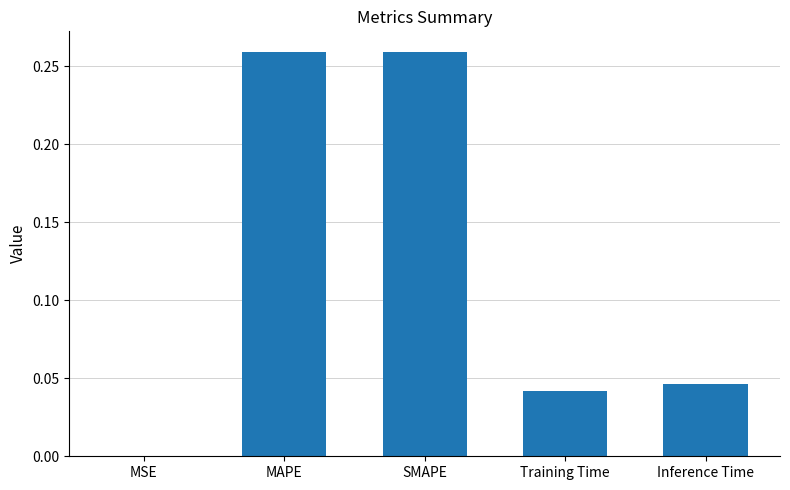

Which has a higher value, SMAPE or Training Time?

SMAPE